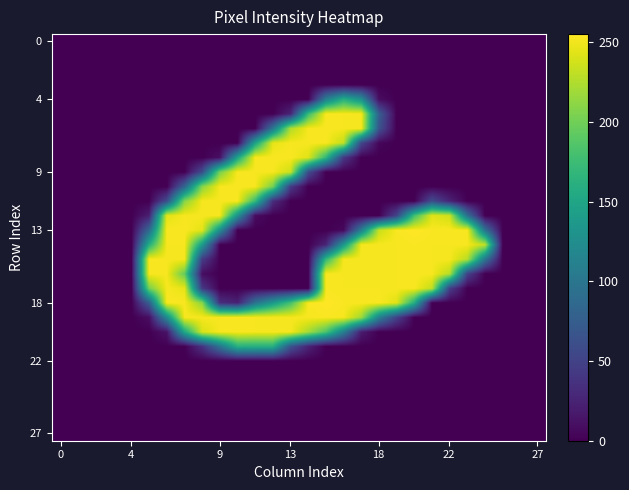

How many categories are shown in the chart?

28